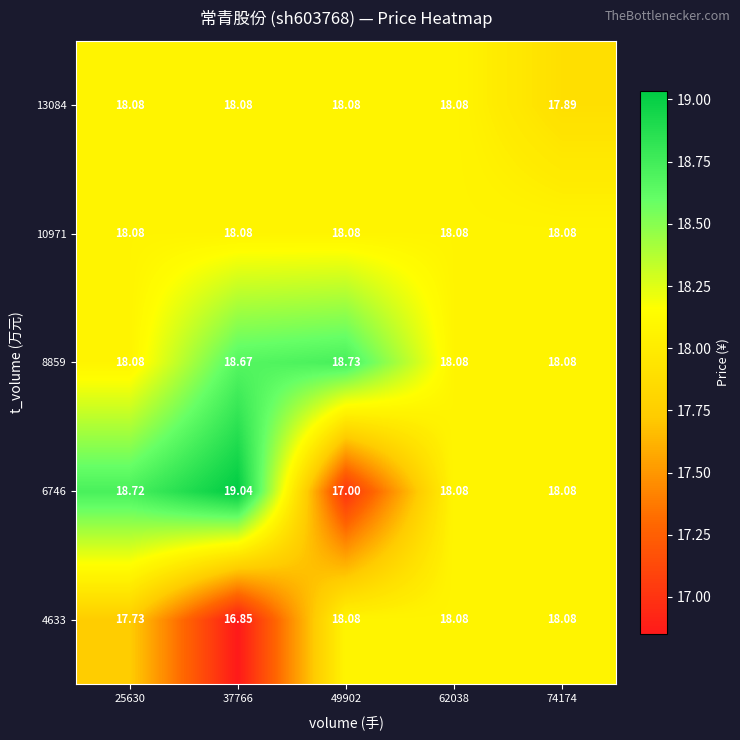

How many series are shown in this chart?

5